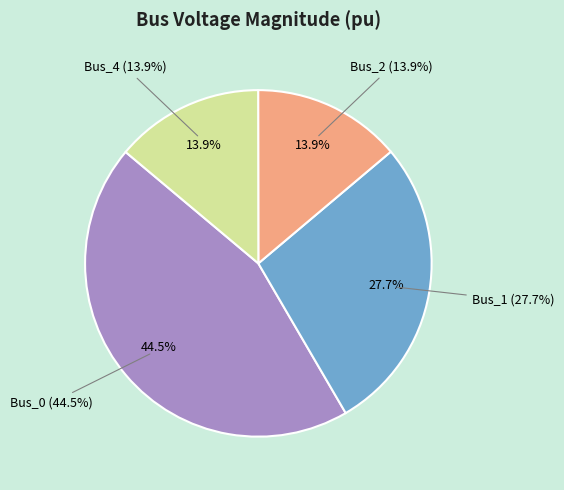

Is it true that Bus_0 is 37% of the pie?

False